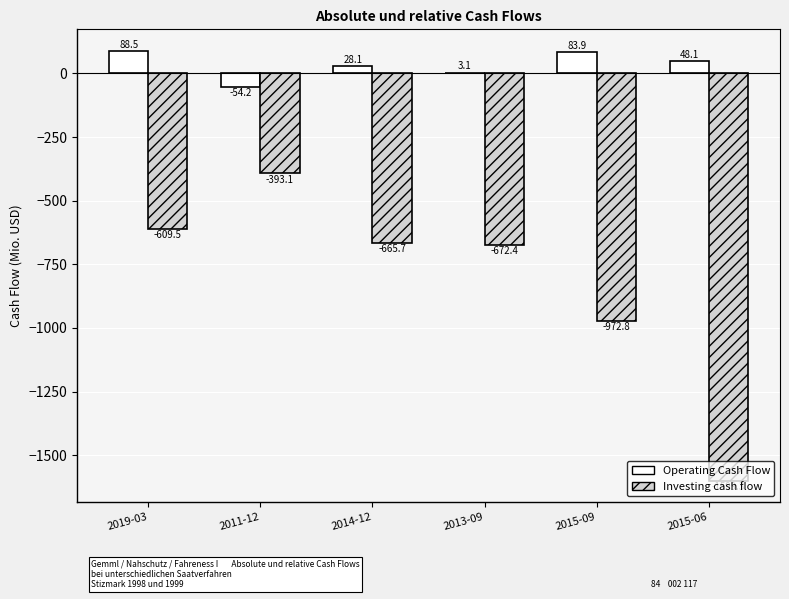

The Investing cash flow series shows -1097.5 at 2014-12. True or false?

False